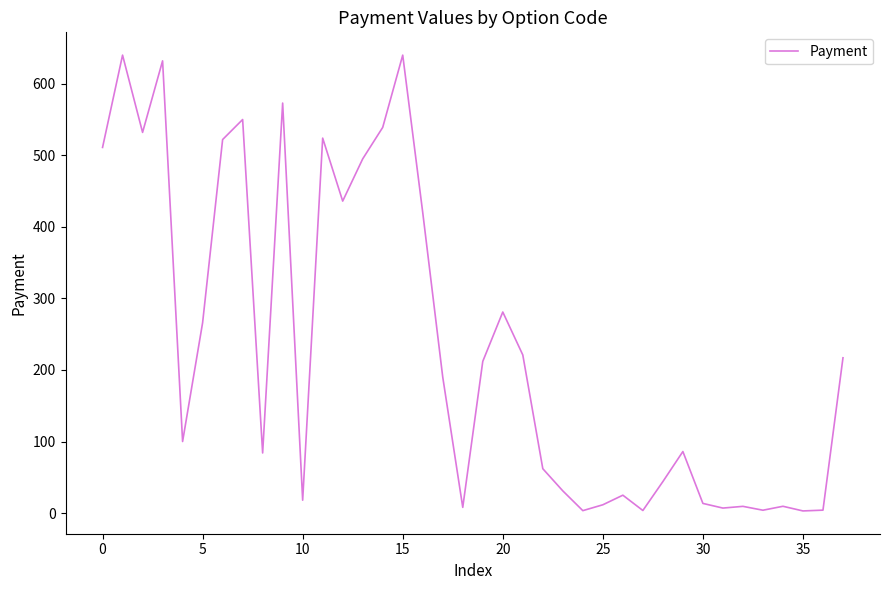

What is the difference between the maximum and minimum values?

637.0